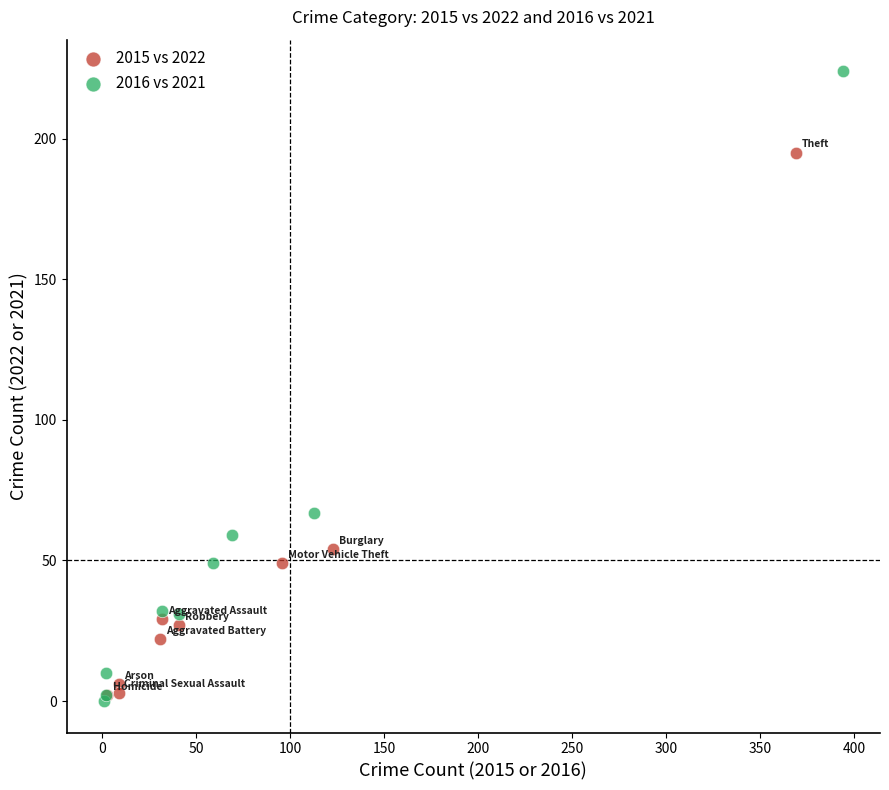

Which series contains the highest Y value?

2016 vs 2021